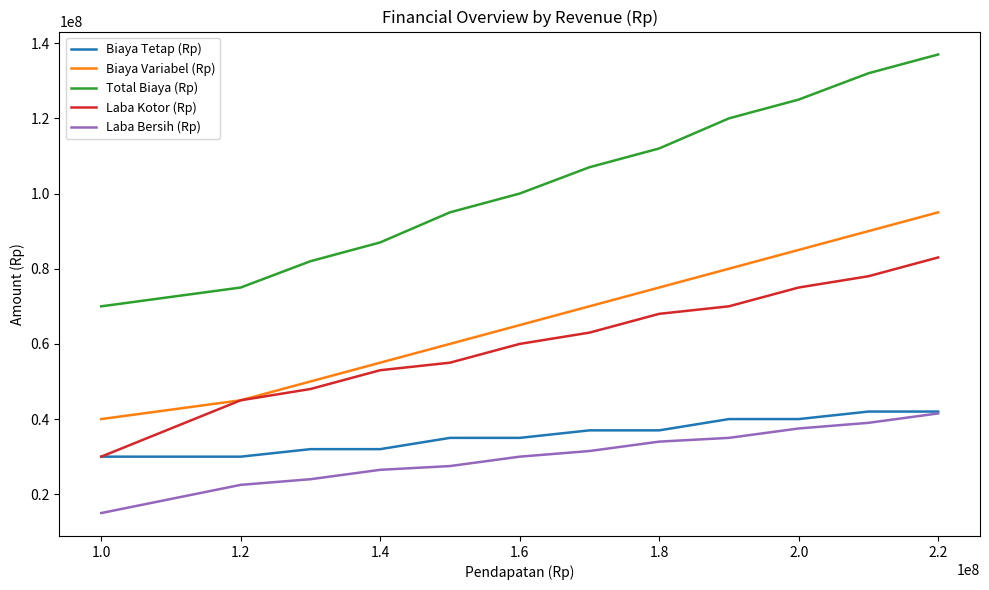

What is the sum of all Laba Bersih (Rp) values?

364000000